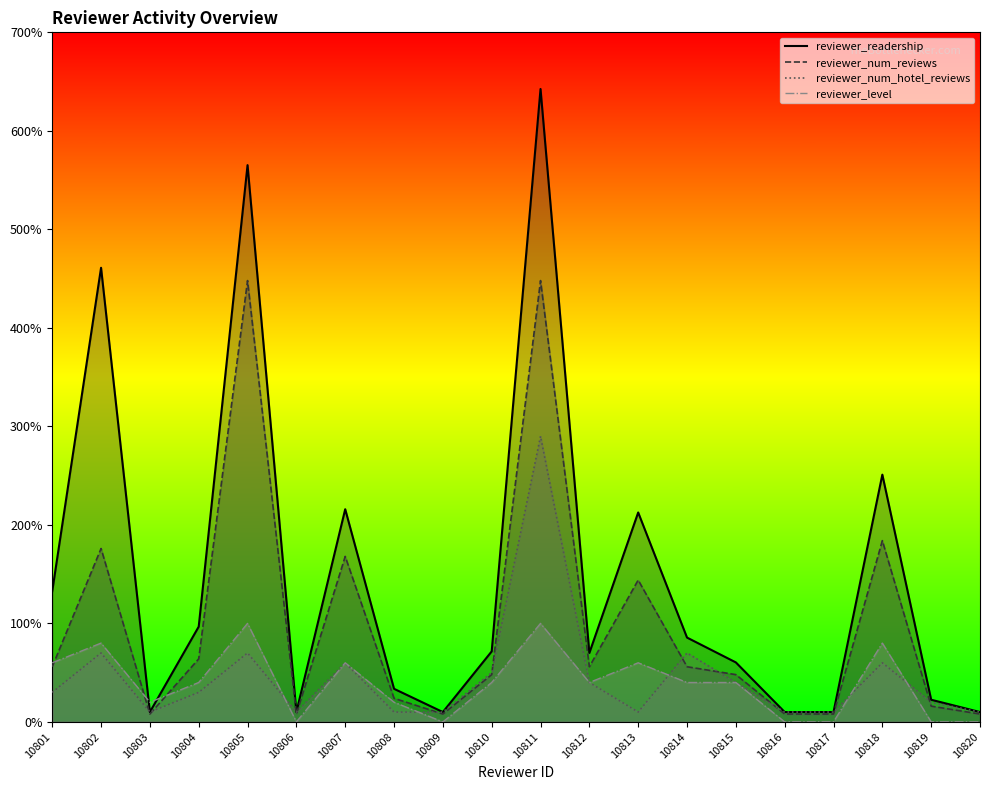

At how many categories does at least one series exceed 1159?

7